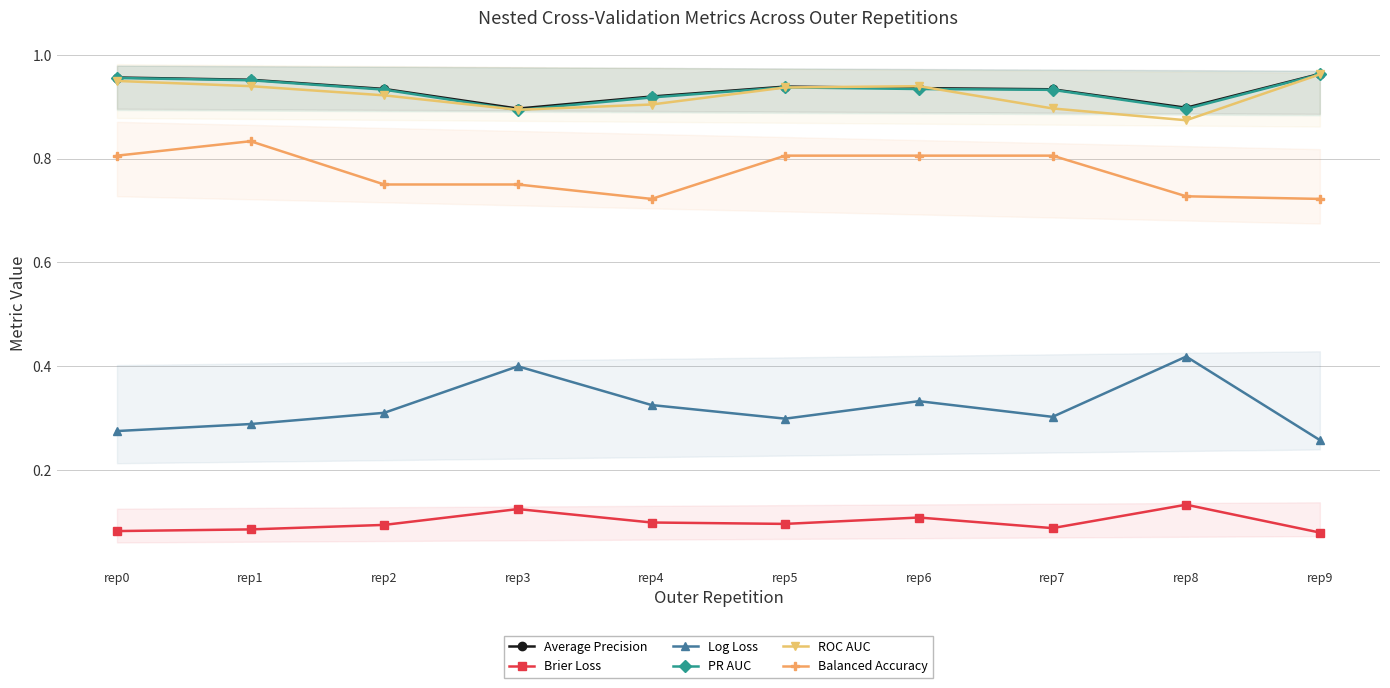

Which label corresponds to the largest value in the chart?

rep9